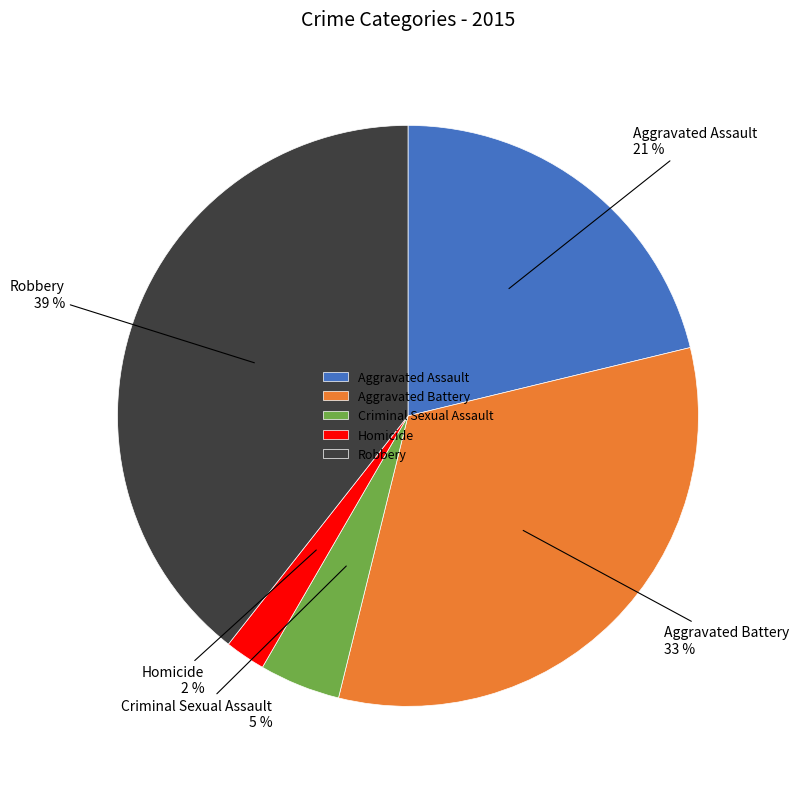

How many slices are in this pie chart?

5